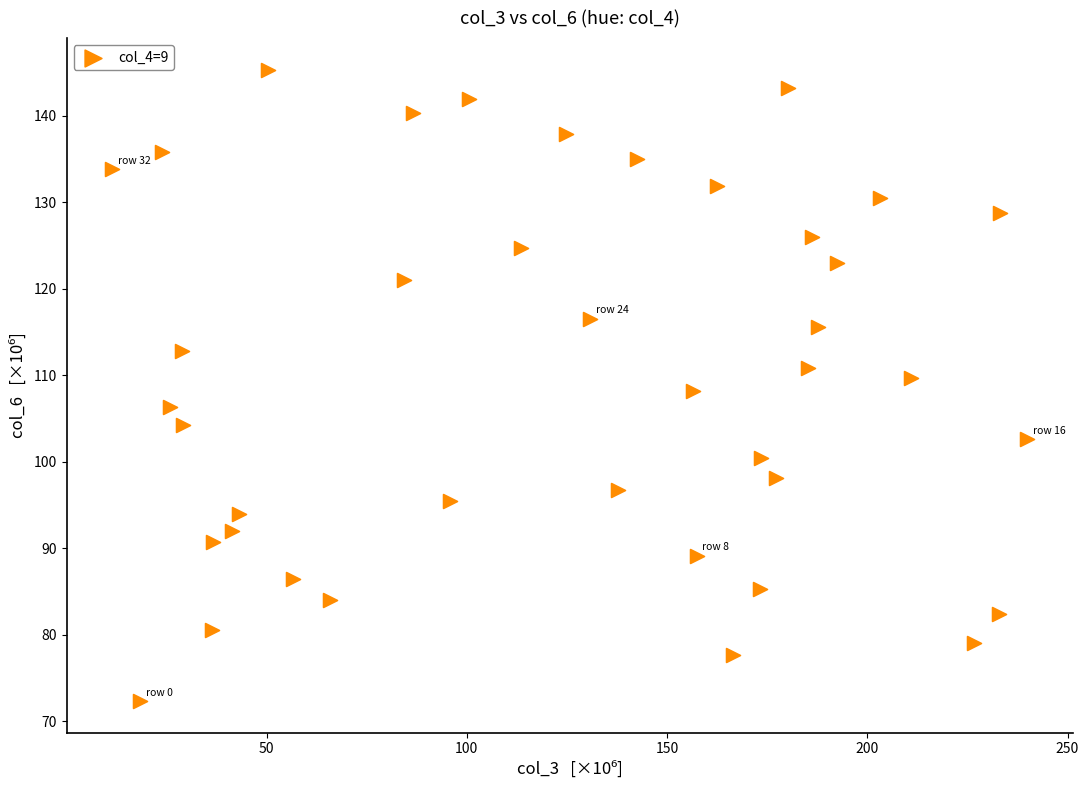

What is the range of X values (max minus min)?

228.5